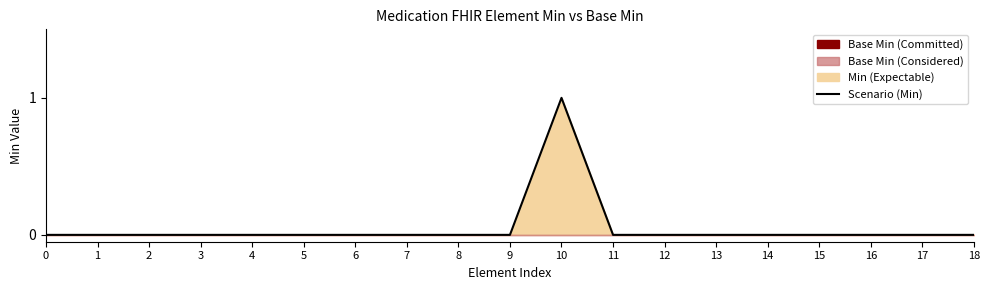

Is it true that the value at 11 is 0?

True